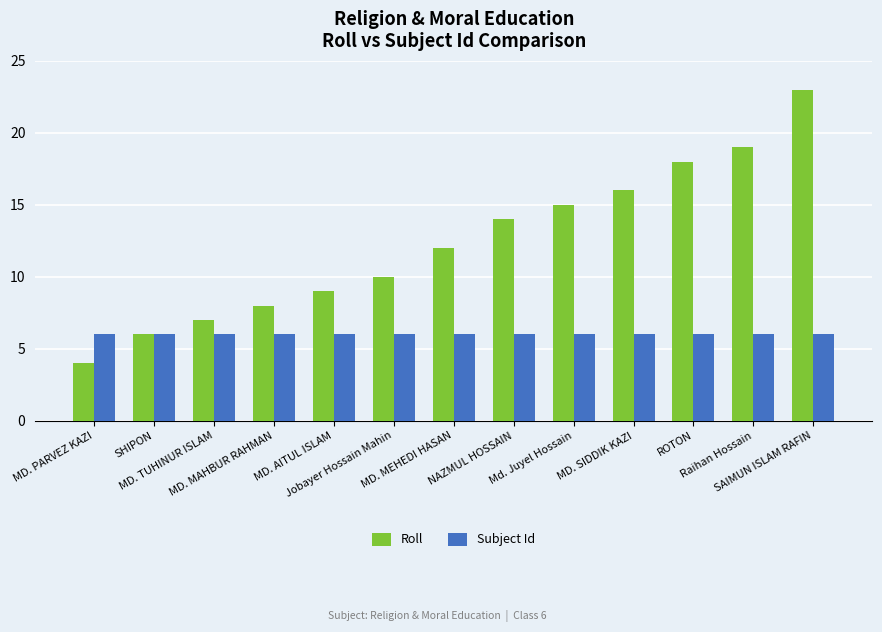

Reading left to right, what are all the values shown in this chart?

Roll: 4	6	7	8	9	10	12	14	15	16	18	19	23
Subject Id: 6	6	6	6	6	6	6	6	6	6	6	6	6